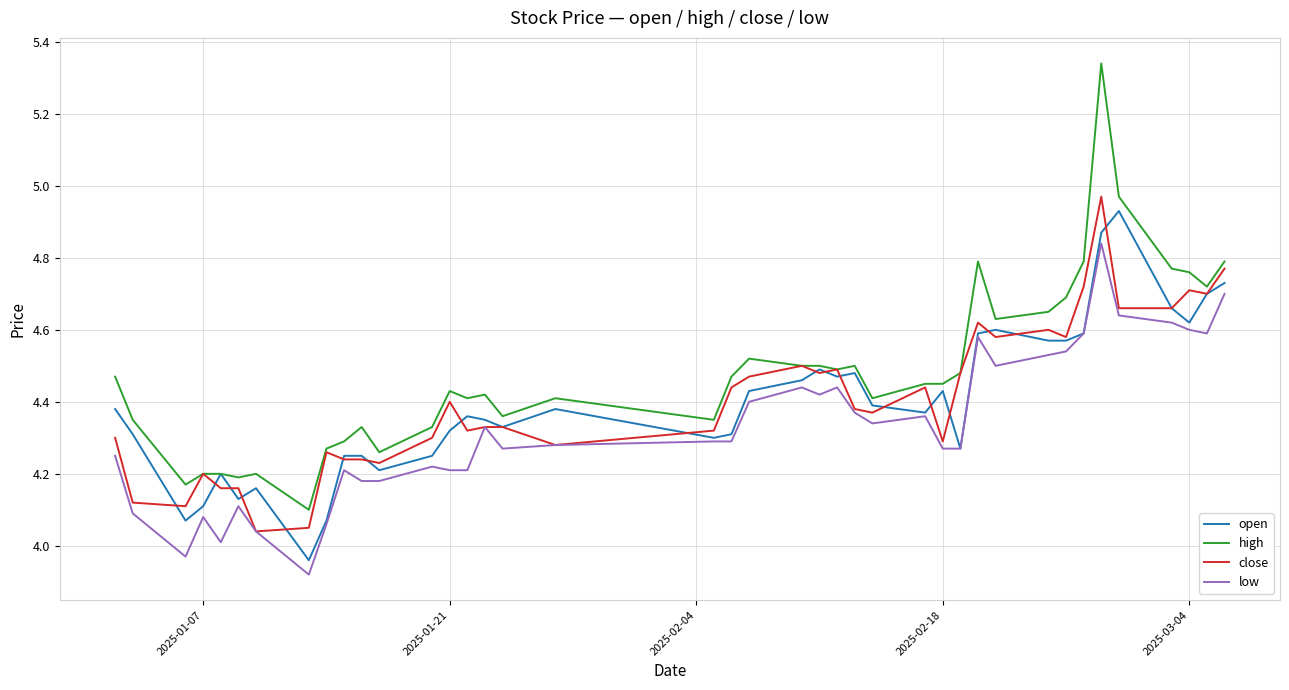

Which series has the largest total across all categories?

high